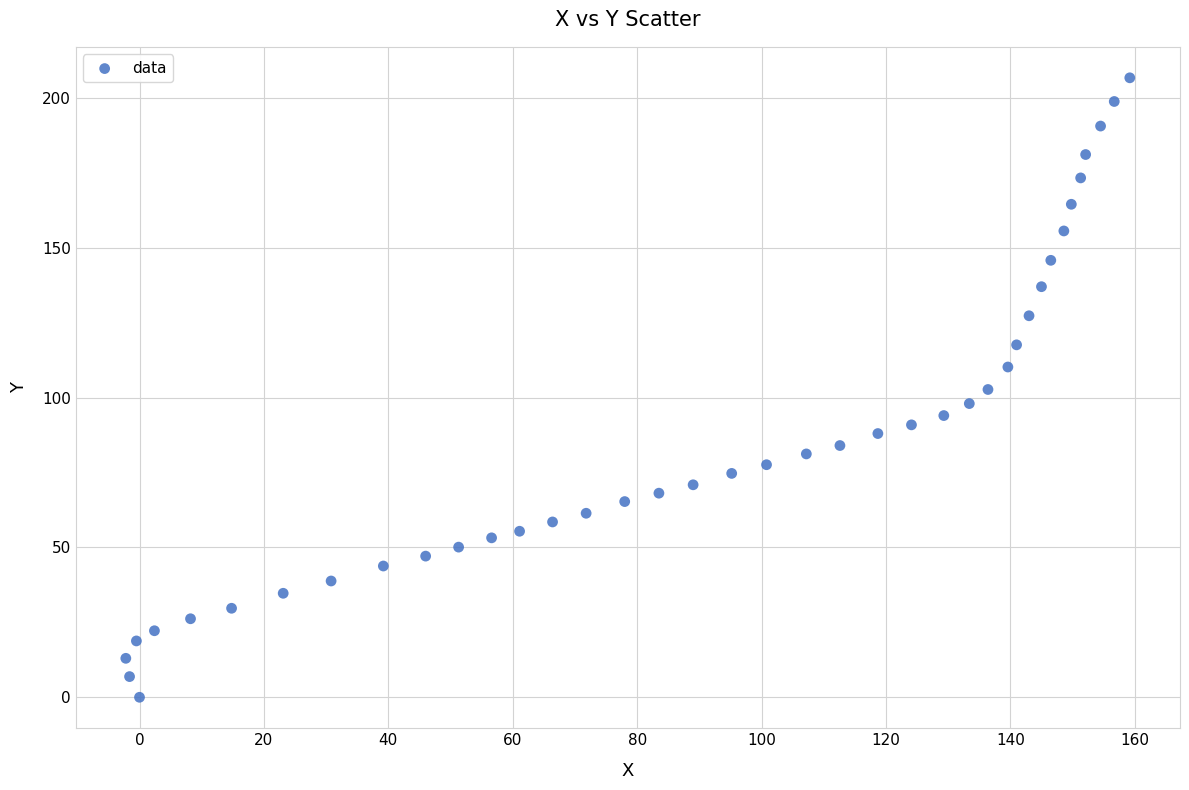

What is the range of X values (max minus min)?

161.4